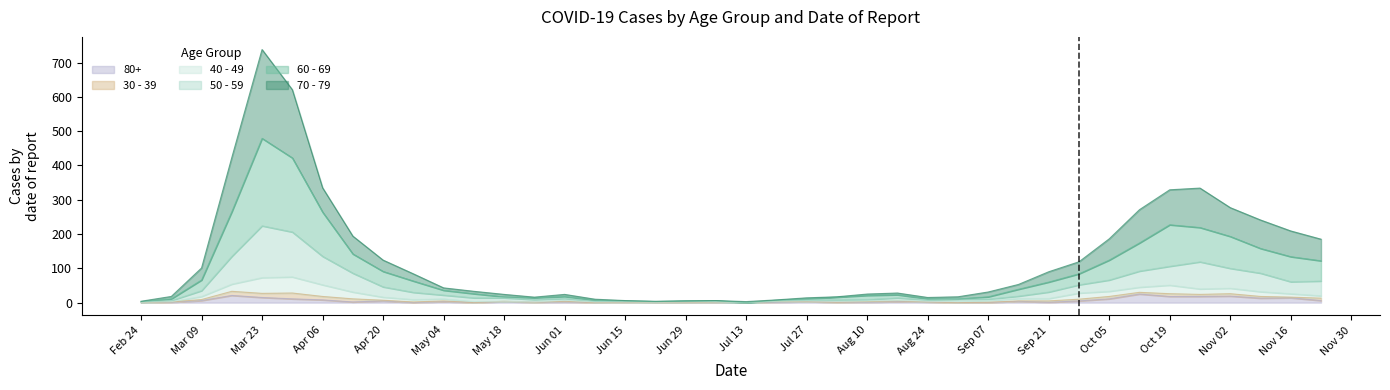

At how many categories does at least one series exceed 428?

2